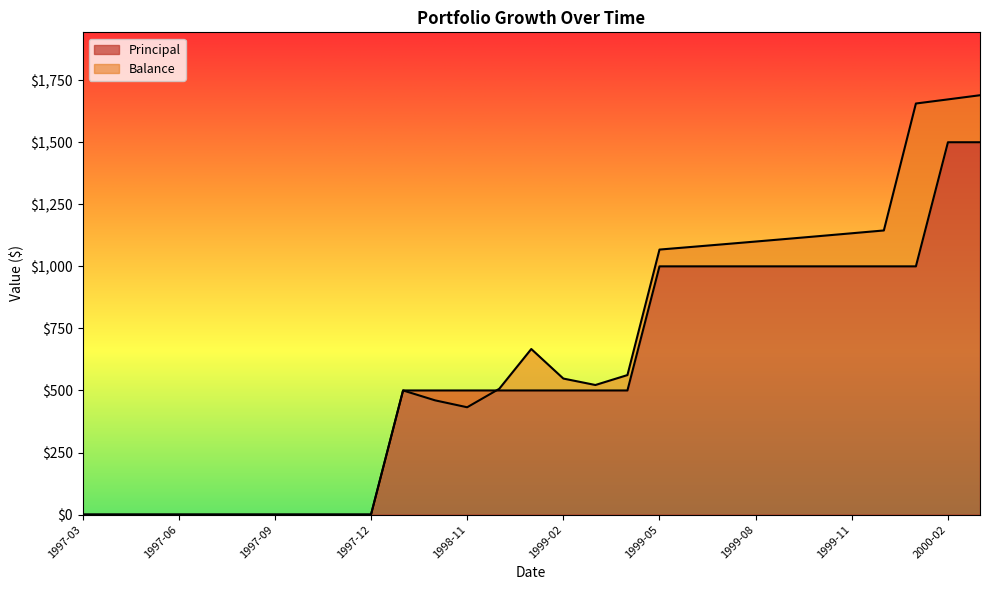

How many data points in Balance are above 522?

14